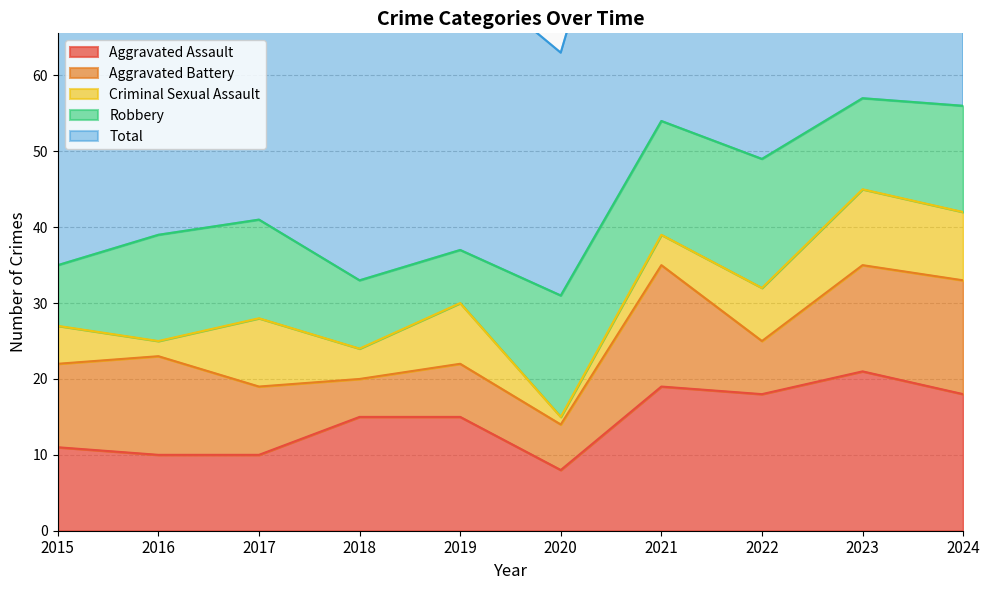

The Criminal Sexual Assault series shows 8 at 2019. True or false?

True